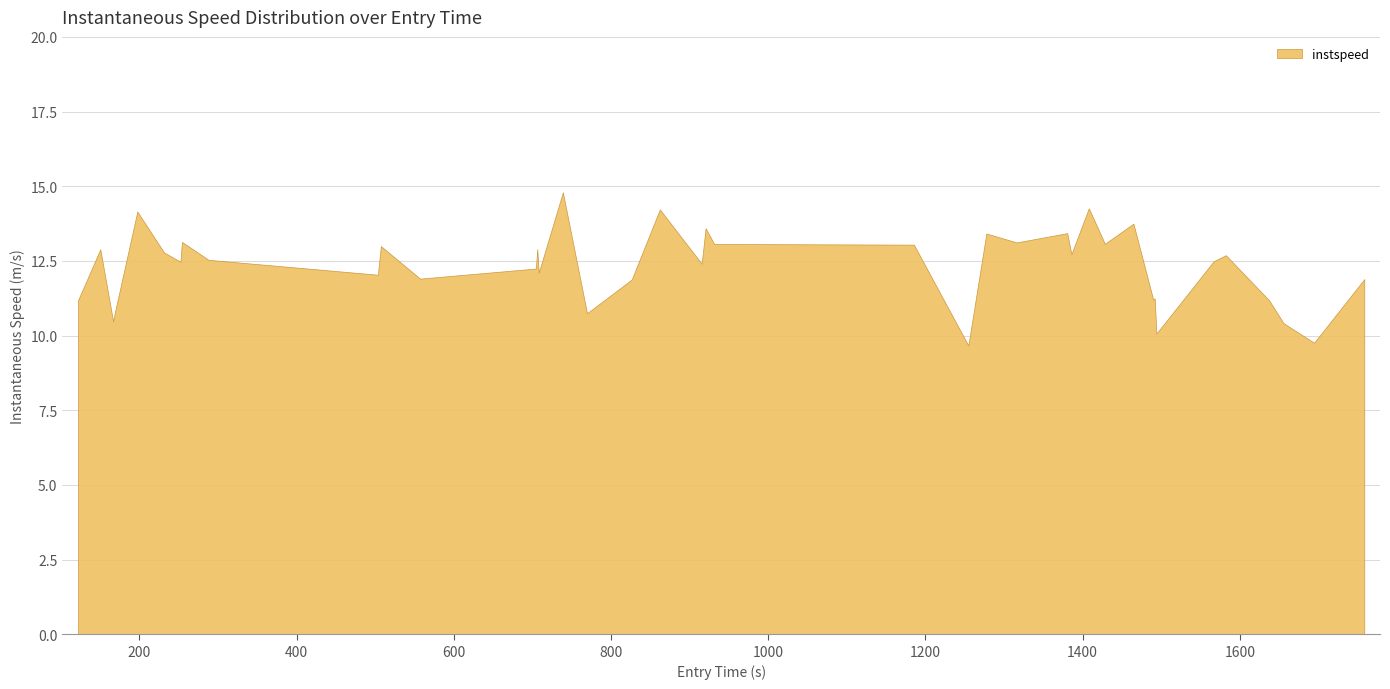

What is the maximum value shown in the chart?

14.8